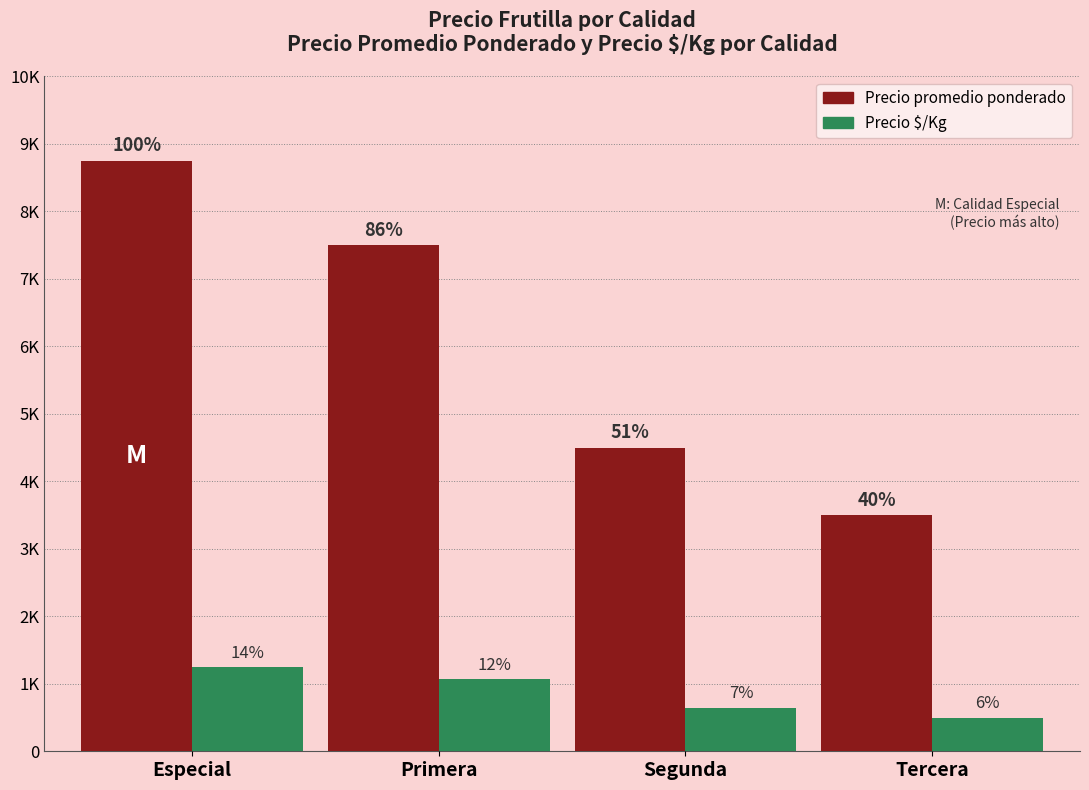

What are all the series names shown in the legend?

Precio promedio ponderado, Precio $/Kg